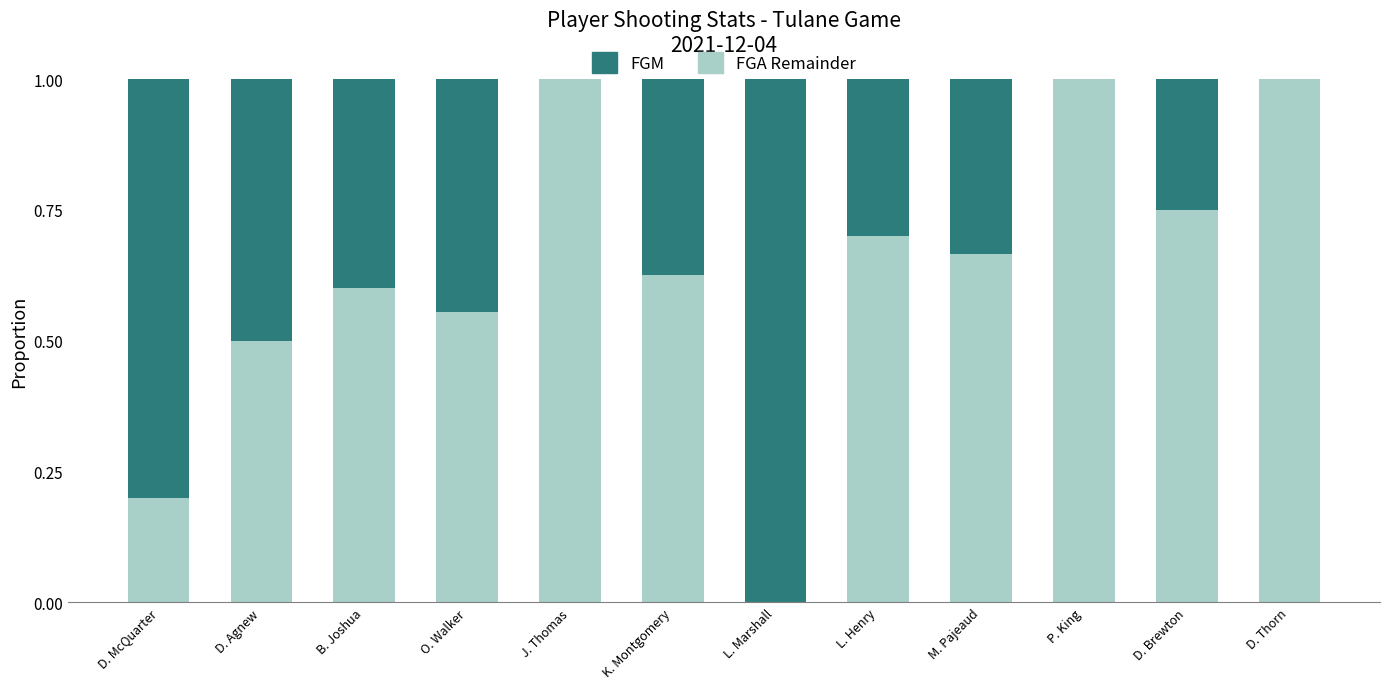

The value of FGA Remainder at D. McQuarter is 0.2. True or false?

True